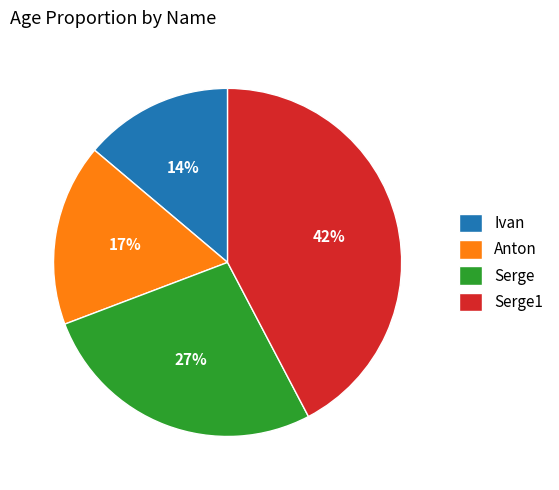

To the nearest percent, what is the average slice percentage?

25%